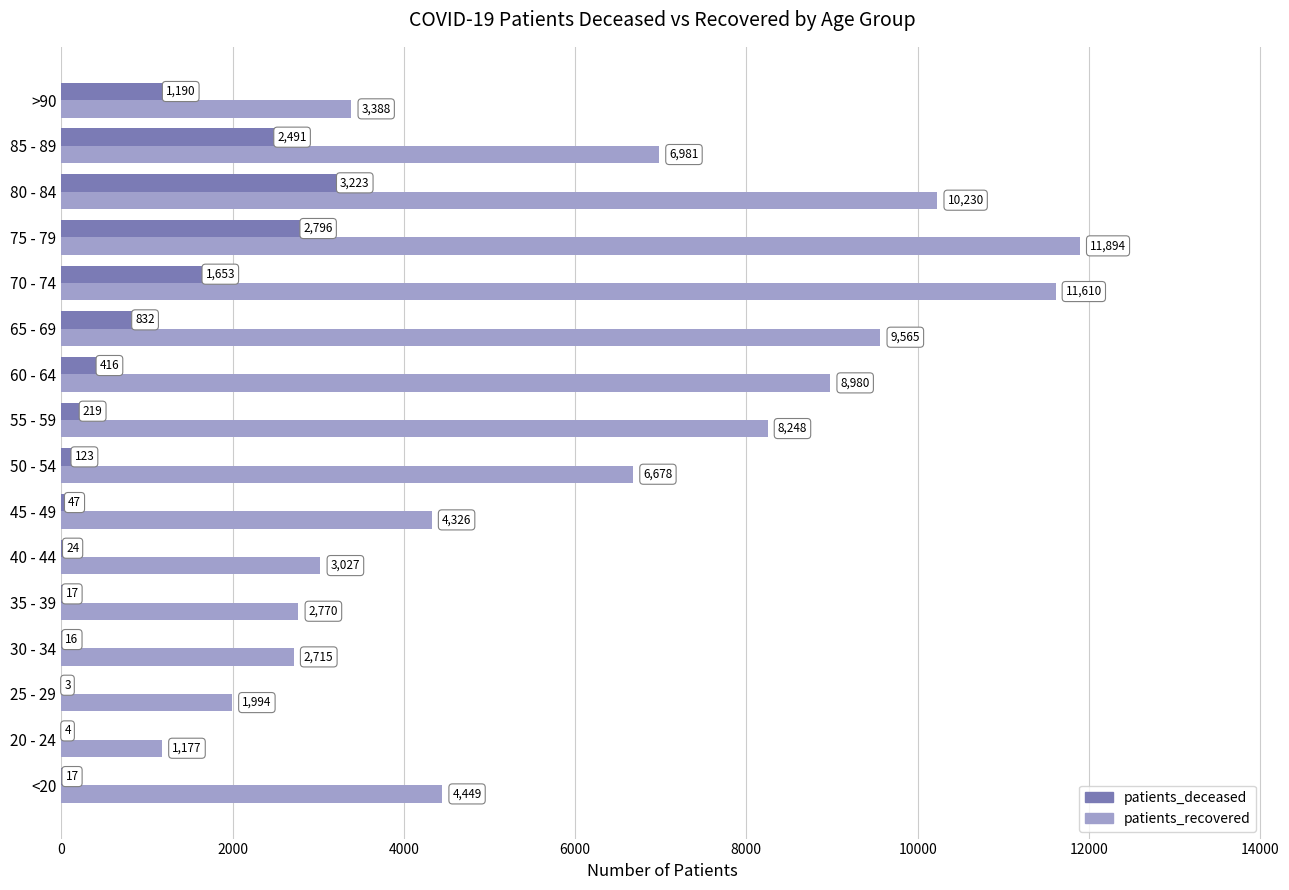

Which series has the largest range (max minus min)?

patients_recovered